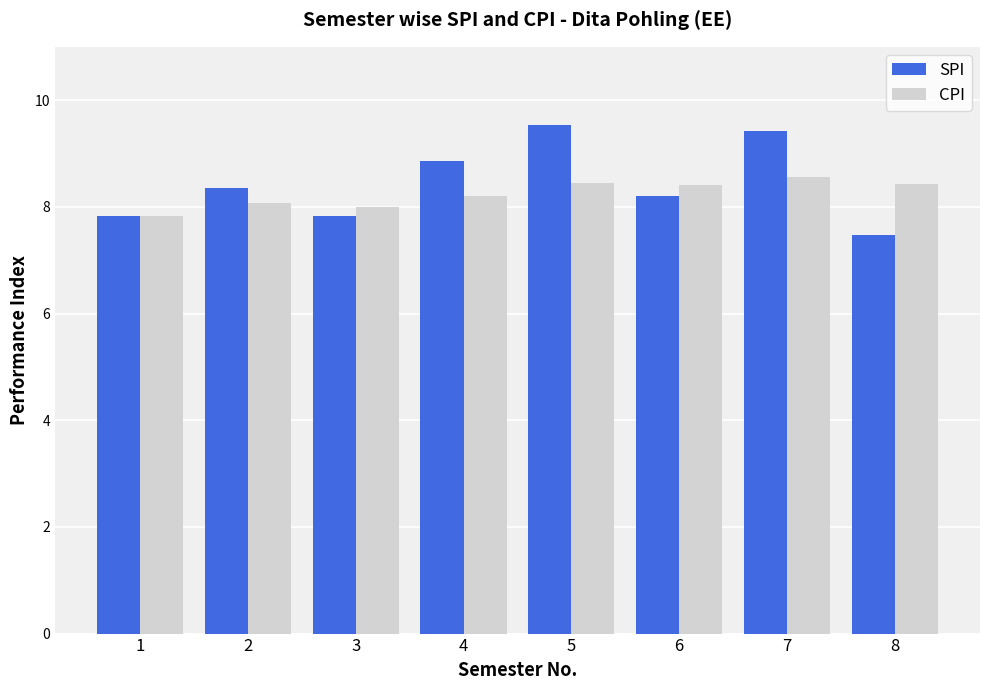

Is the value of CPI at 2 greater than the value of SPI at 8?

Yes